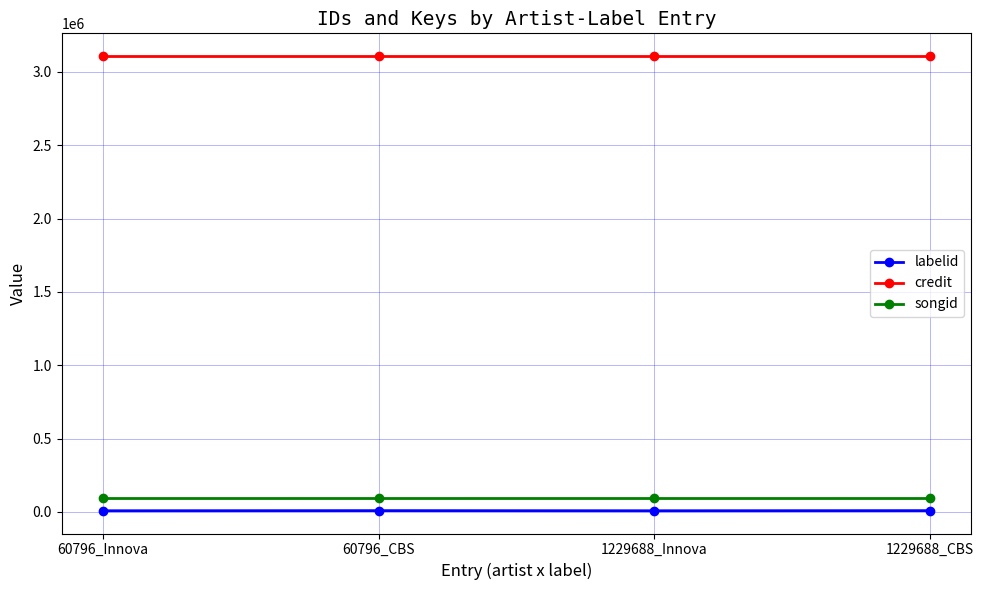

What is the sum of the credit values at 60796_Innova and 1229688_CBS?

6215064